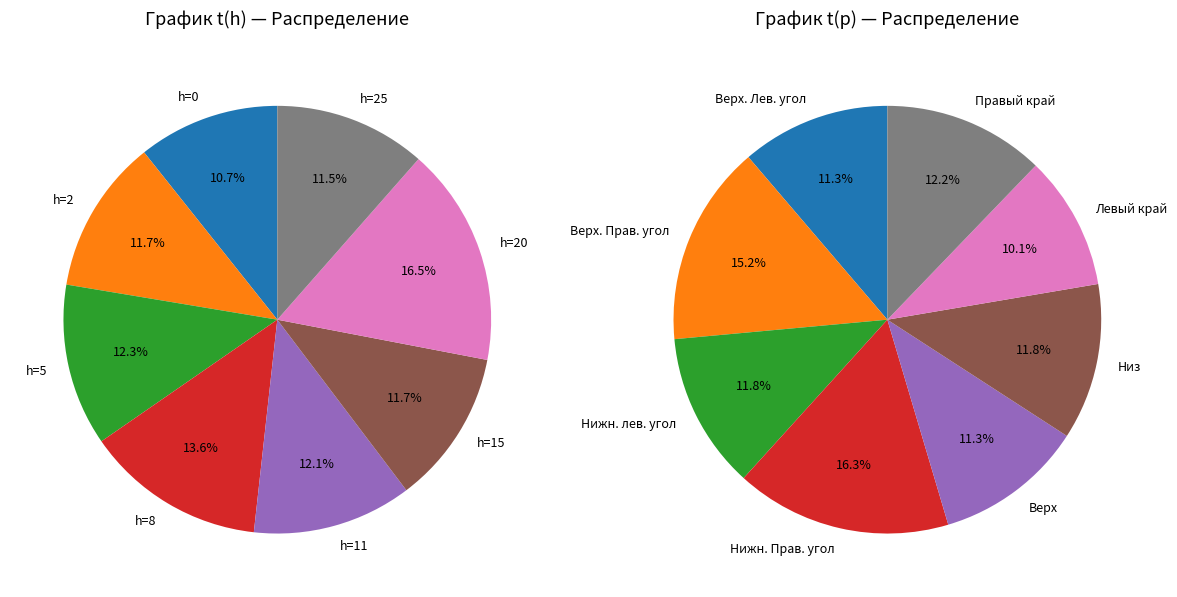

How many slices are in this pie chart?

8